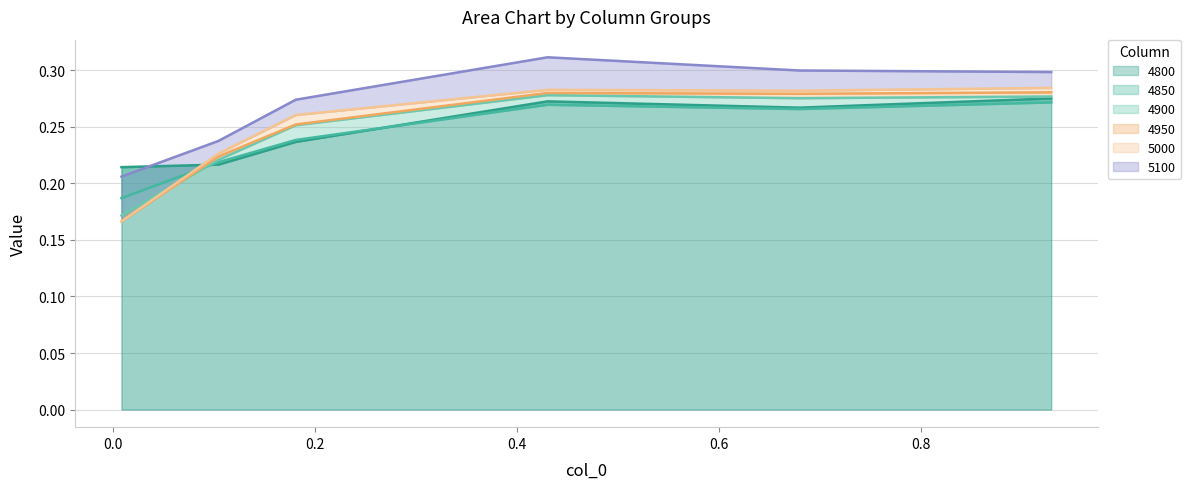

What are all the series names shown in the legend?

4800, 4850, 4900, 4950, 5000, 5100